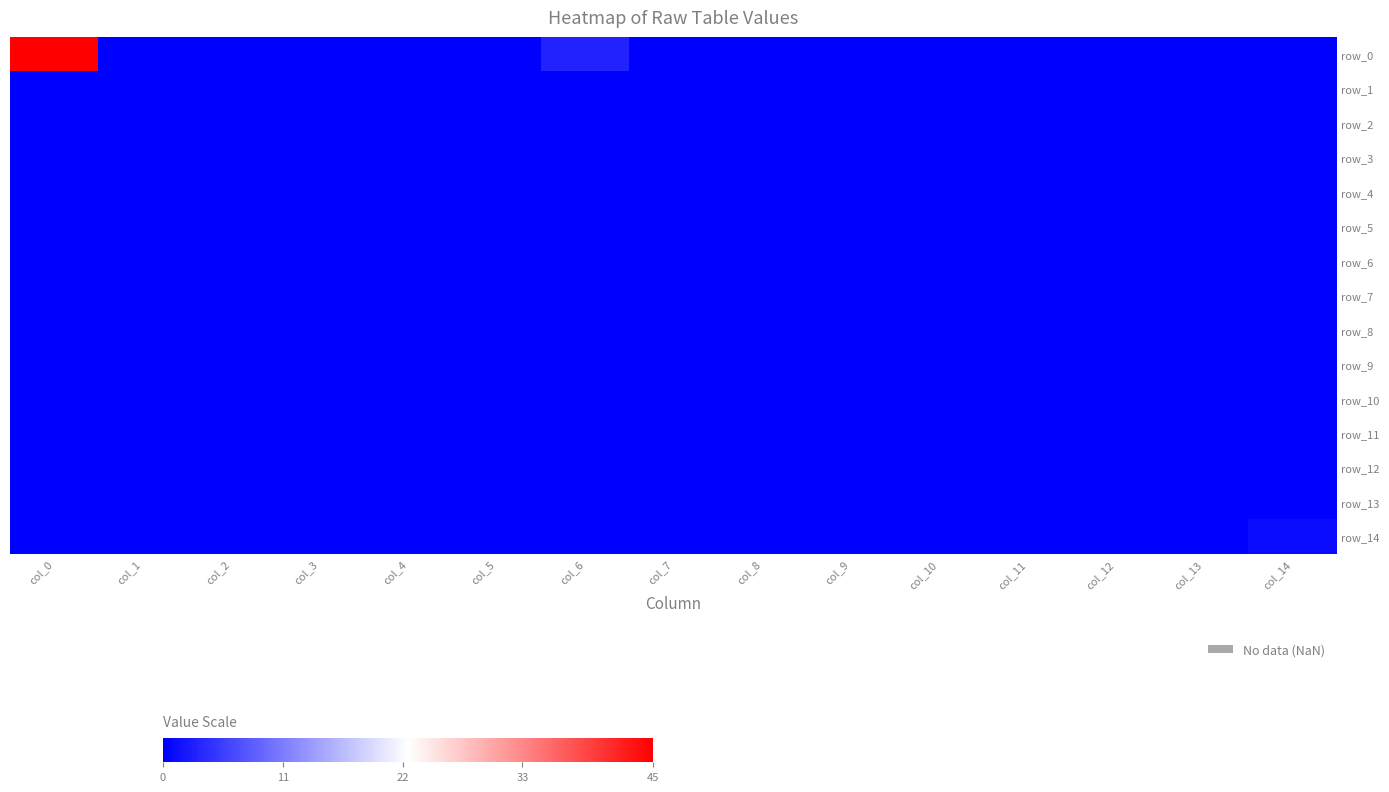

Which series has the largest range (max minus min)?

row_0